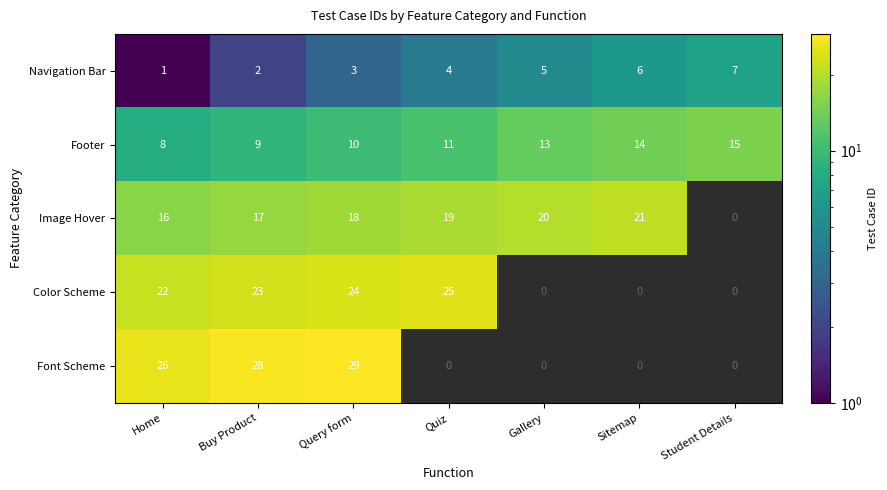

At which label is Footer closest to 11?

Quiz